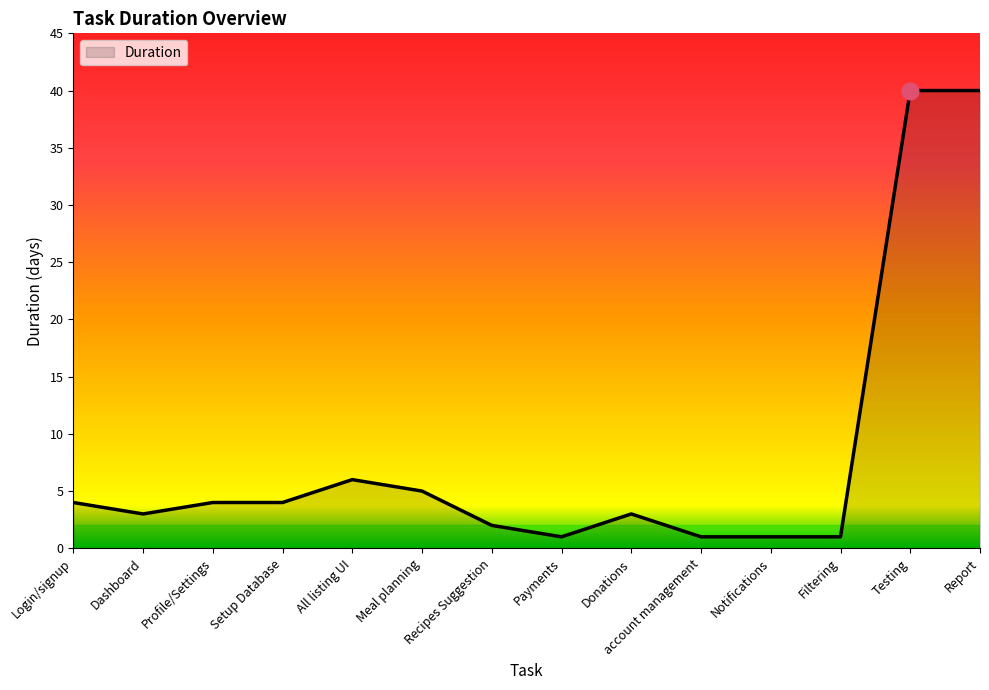

What is the maximum value shown in the chart?

40